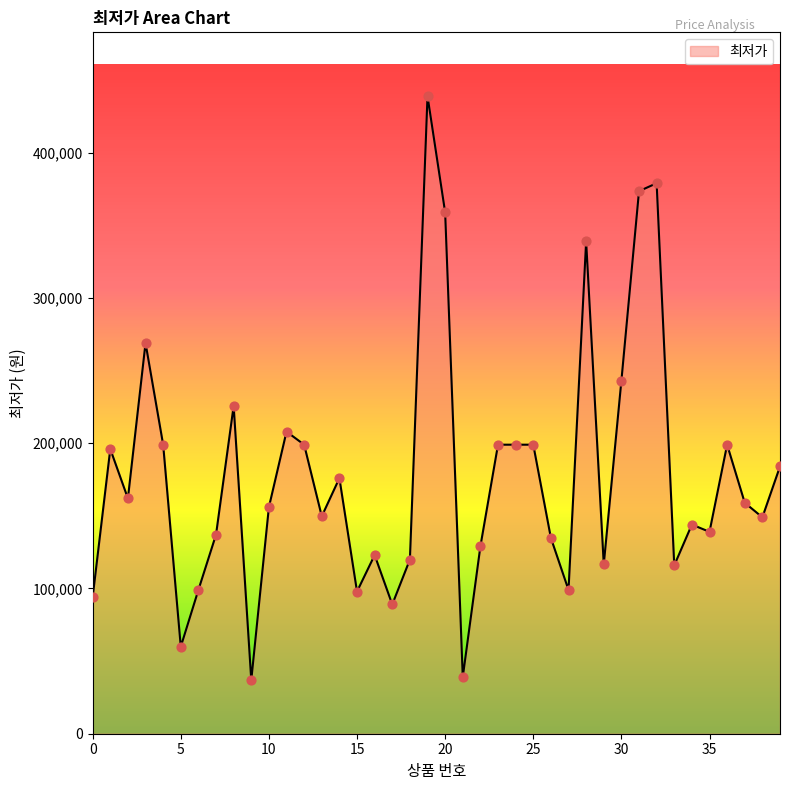

What is the difference between the maximum and minimum values?

402100